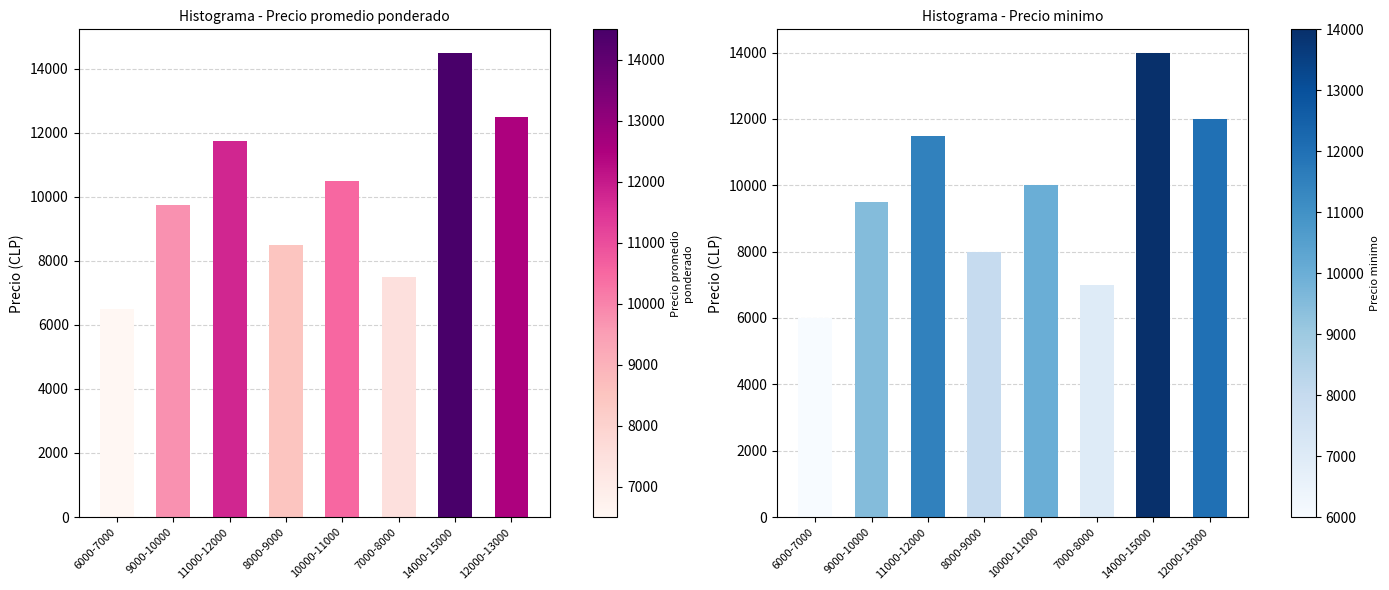

What are all the series names shown in the legend?

Precio promedio ponderado, Precio minimo